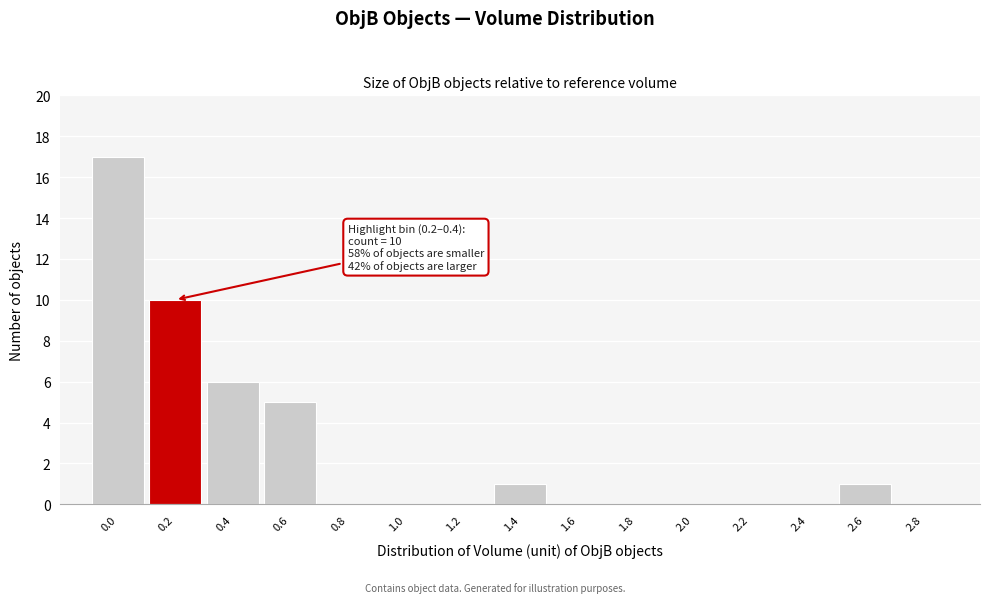

Reading left to right, what are all the values shown in this chart?

0.0=17	0.2=10	0.4=6	0.6=5	0.8=0	1.0=0	1.2=0	1.4=1	1.6=0	1.8=0	2.0=0	2.2=0	2.4=0	2.6=1	2.8=0